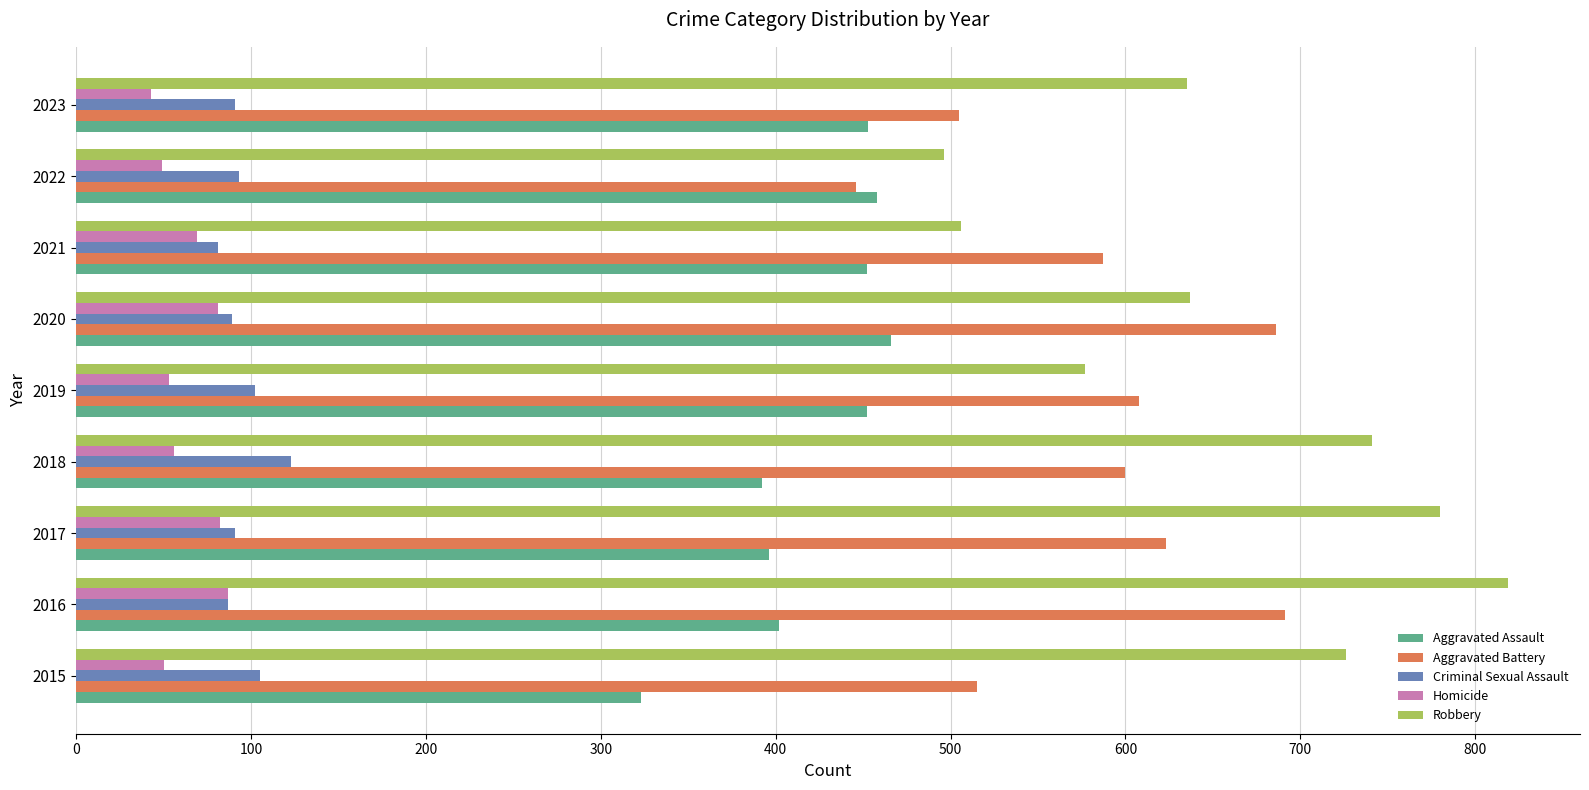

What is the minimum value for Robbery?

496